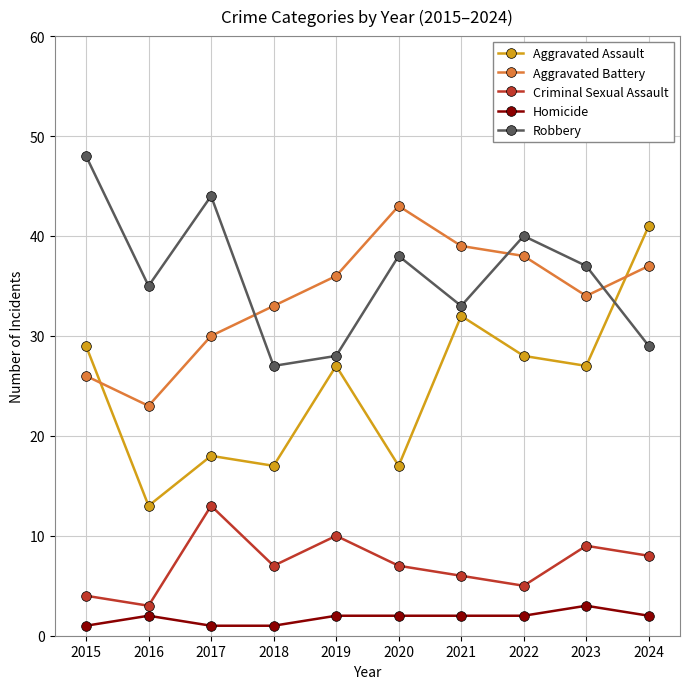

How many series are shown in this chart?

5